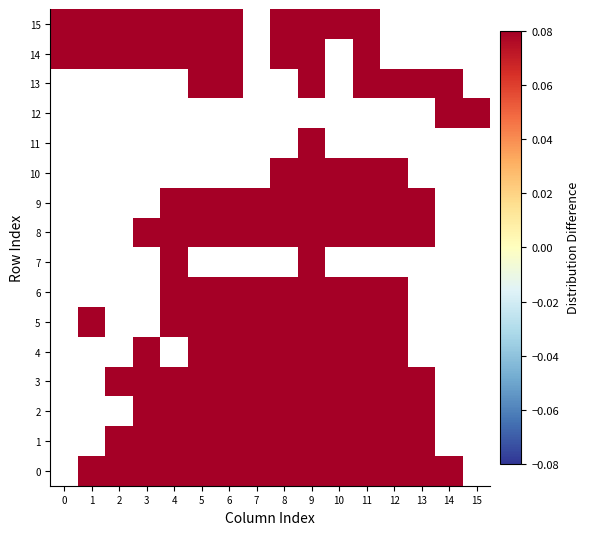

The 0 series shows 0.1 at 13. True or false?

True